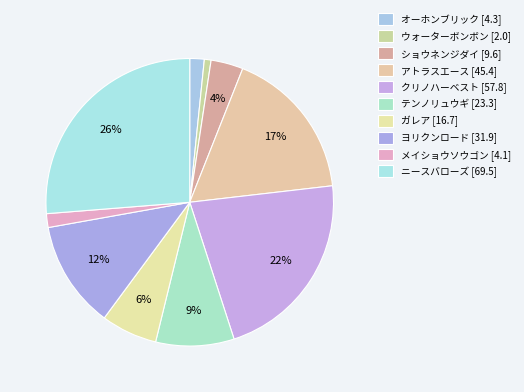

Count the number of slices in the pie.

10